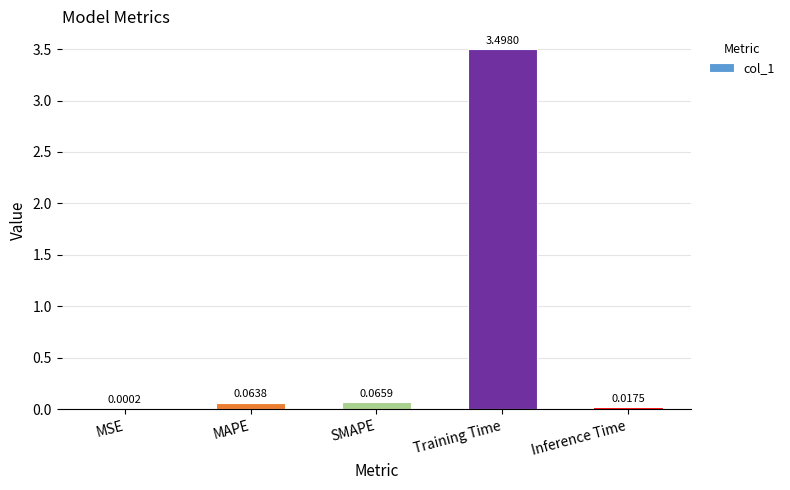

Which label corresponds to the largest value in the chart?

Training Time